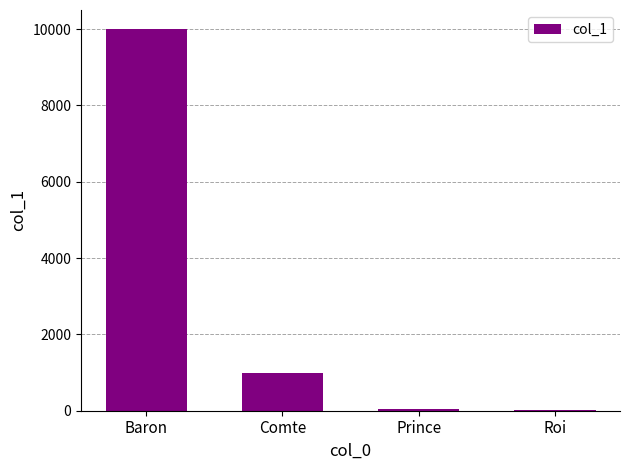

Count the number of data series in this chart.

1